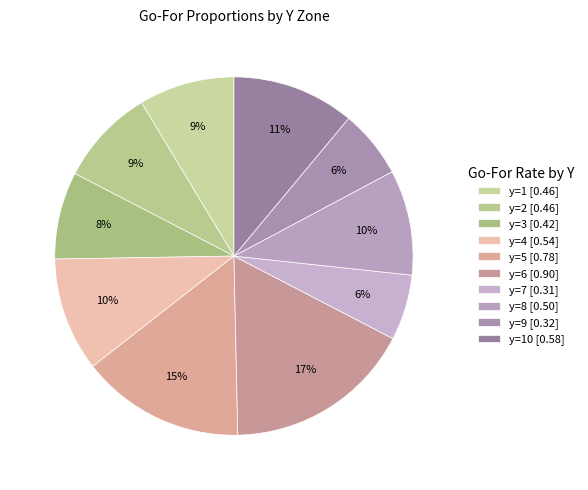

To the nearest percent, what is the average slice percentage?

10%